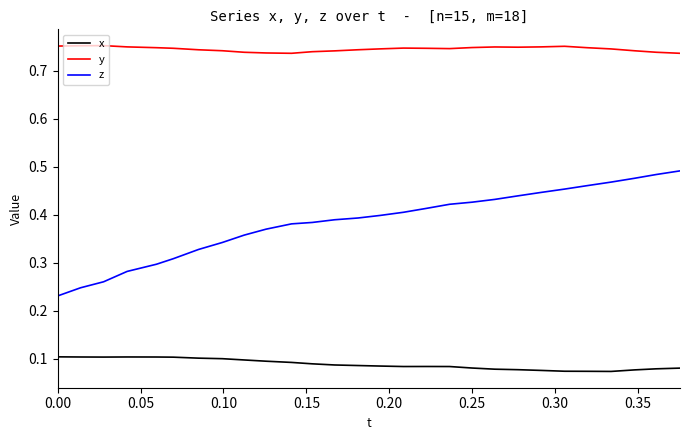

List the series in order of their peak value, lowest first.

x, z, y